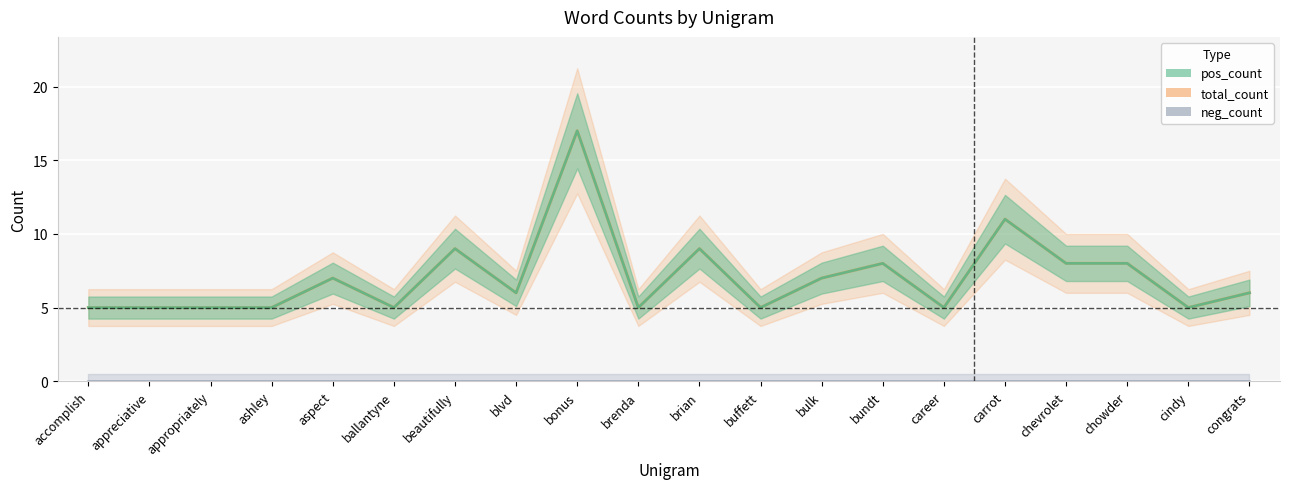

Which series has the largest total across all categories?

pos_count